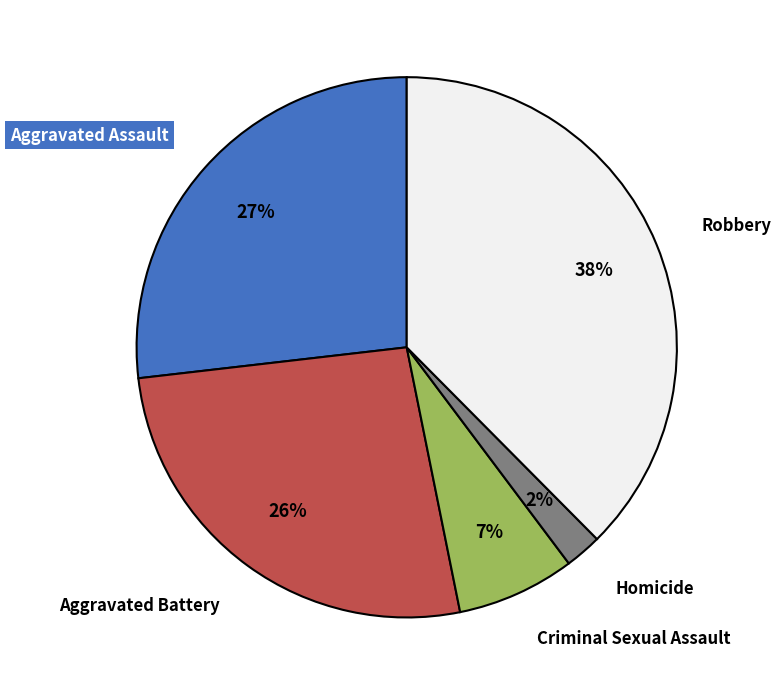

What percentage is the Criminal Sexual Assault slice, to the nearest percent?

7%